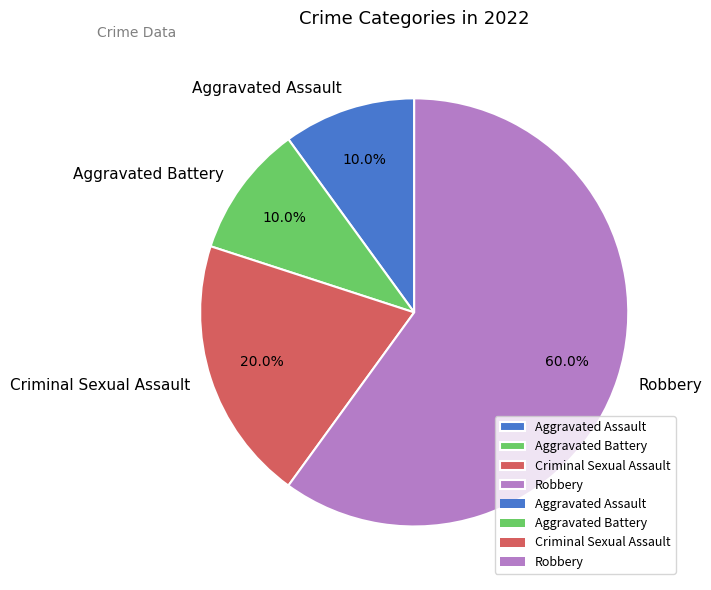

What is the largest slice in the pie chart?

Robbery